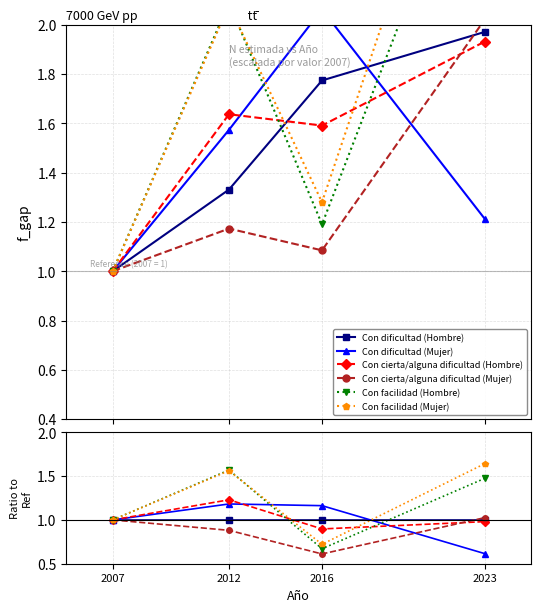

How many lines are shown in the chart?

6